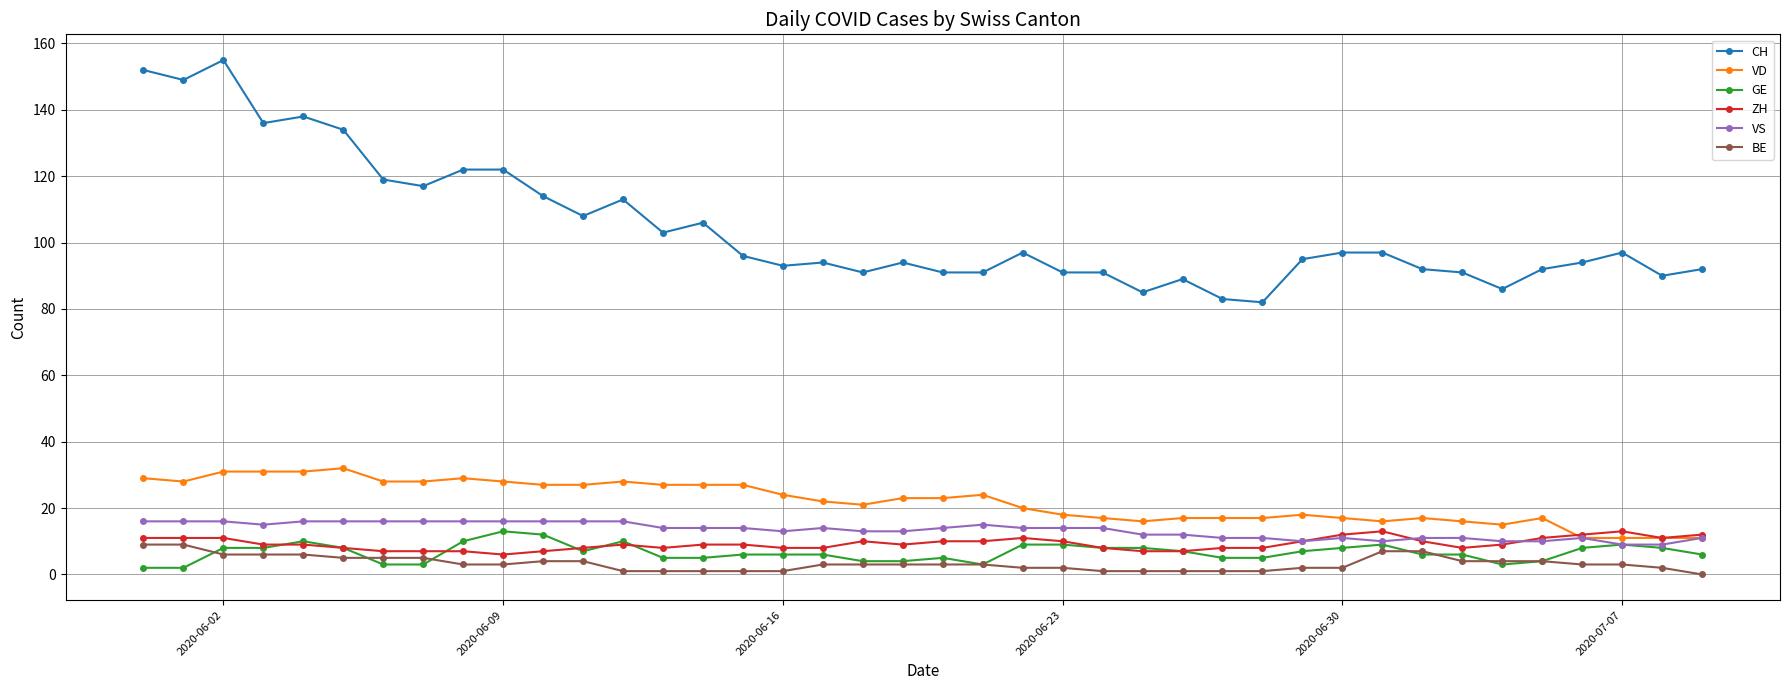

Reading left to right, transcribe all the data shown in this chart.

CH: 152	149	155	136	138	134	119	117	122	122	114	108	113	103	106	96	93	94	91	94	91	91	97	91	91	85	89	83	82	95	97	97	92	91	86	92	94	97	90	92
VD: 29	28	31	31	31	32	28	28	29	28	27	27	28	27	27	27	24	22	21	23	23	24	20	18	17	16	17	17	17	18	17	16	17	16	15	17	11	11	11	11
GE: 2	2	8	8	10	8	3	3	10	13	12	7	10	5	5	6	6	6	4	4	5	3	9	9	8	8	7	5	5	7	8	9	6	6	3	4	8	9	8	6
ZH: 11	11	11	9	9	8	7	7	7	6	7	8	9	8	9	9	8	8	10	9	10	10	11	10	8	7	7	8	8	10	12	13	10	8	9	11	12	13	11	12
VS: 16	16	16	15	16	16	16	16	16	16	16	16	16	14	14	14	13	14	13	13	14	15	14	14	14	12	12	11	11	10	11	10	11	11	10	10	11	9	9	11
BE: 9	9	6	6	6	5	5	5	3	3	4	4	1	1	1	1	1	3	3	3	3	3	2	2	1	1	1	1	1	2	2	7	7	4	4	4	3	3	2	0